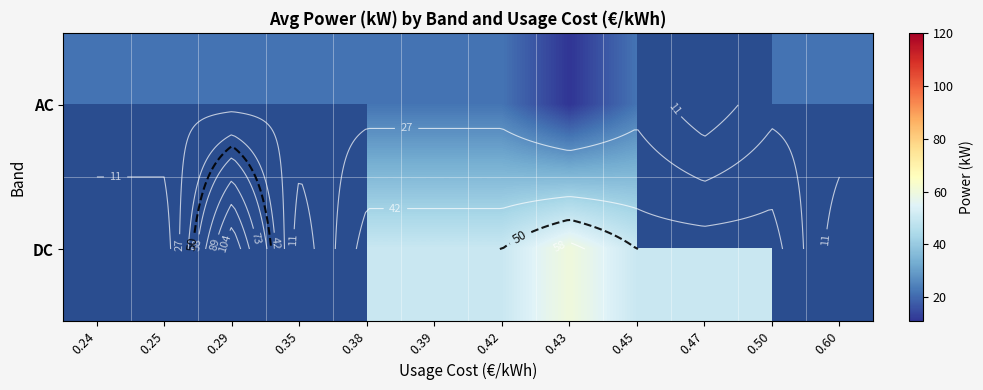

What is the spread (max minus min) of values at 0.45?

28.0